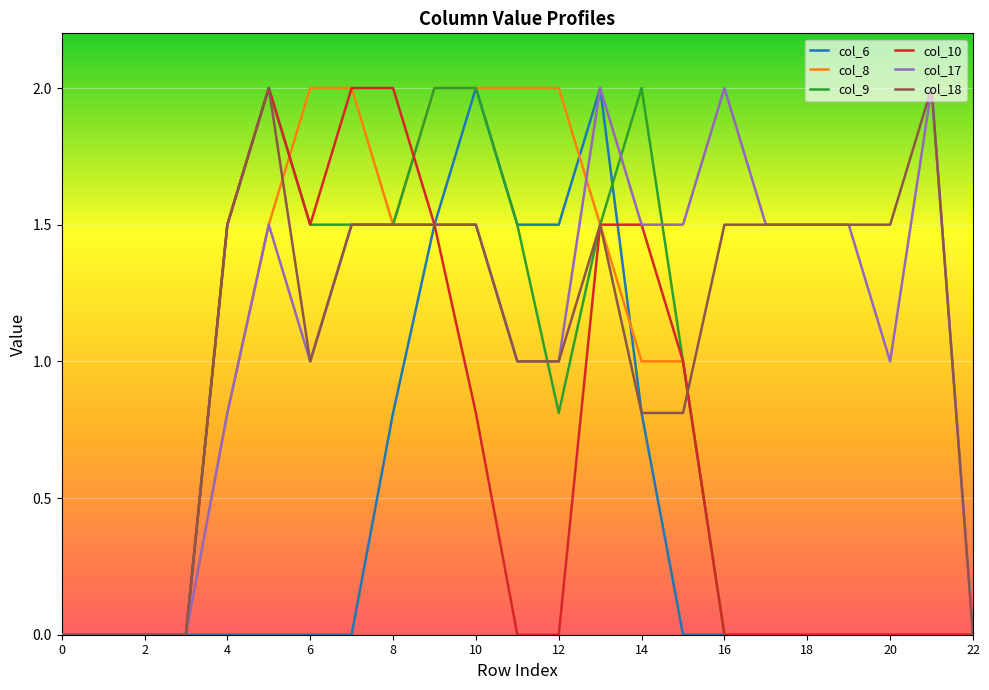

What are all the series names shown in the legend?

col_6, col_8, col_9, col_10, col_17, col_18